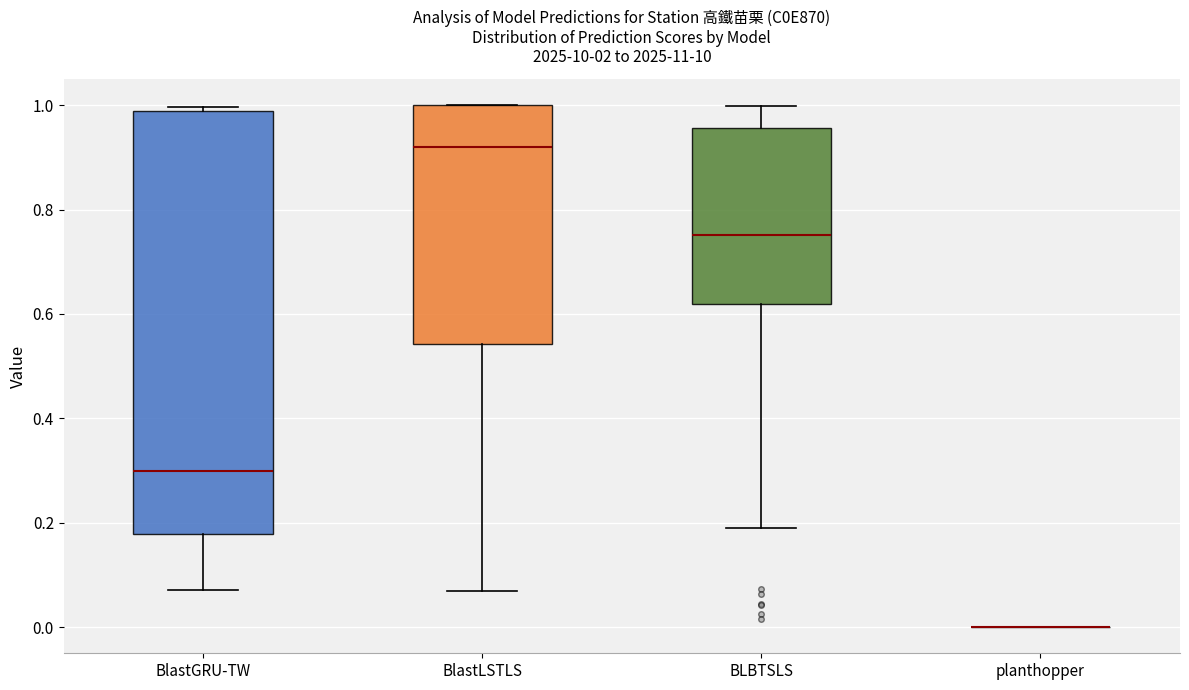

Which box is the tallest, from its lower edge to its upper edge?

BlastGRU-TW